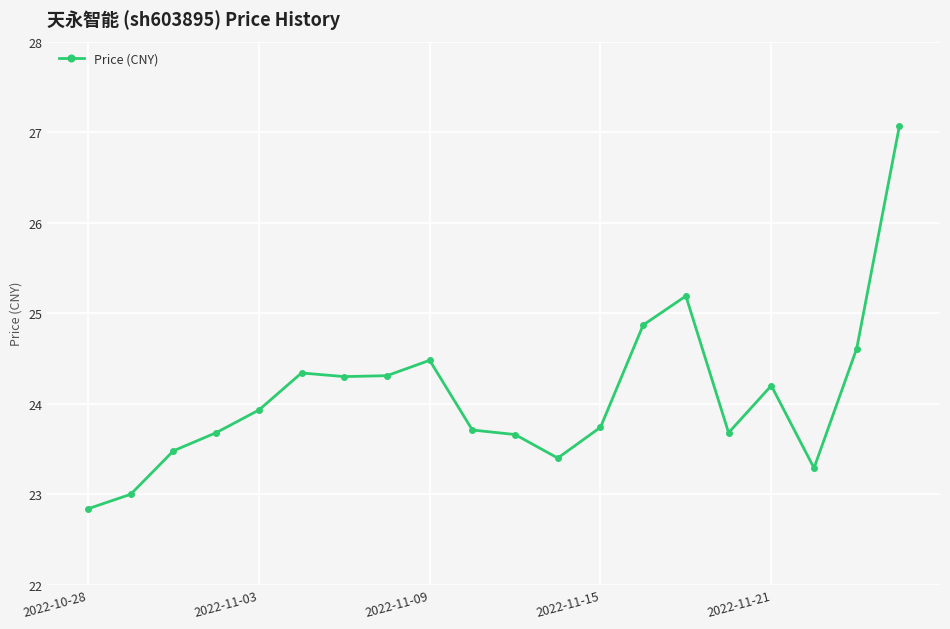

What is the value of the 11th point from the left?

23.7